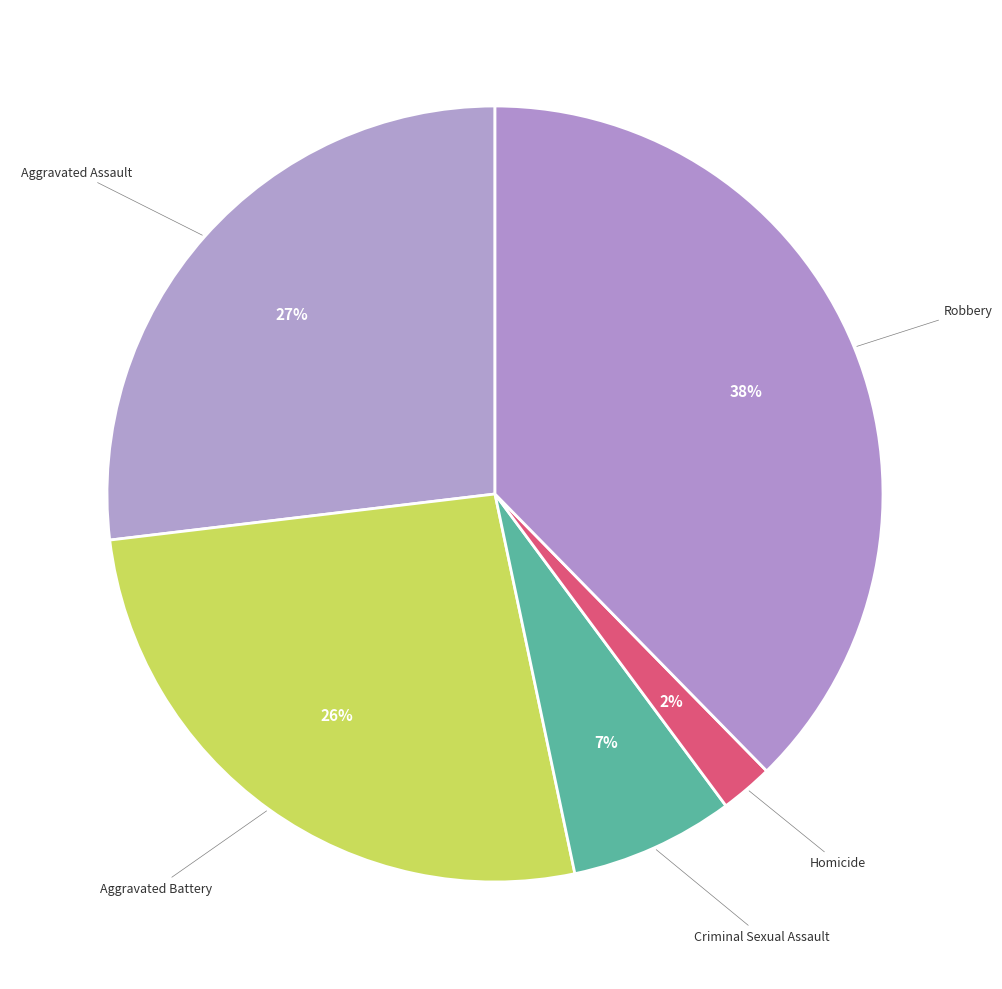

How many segments does this pie chart have?

5